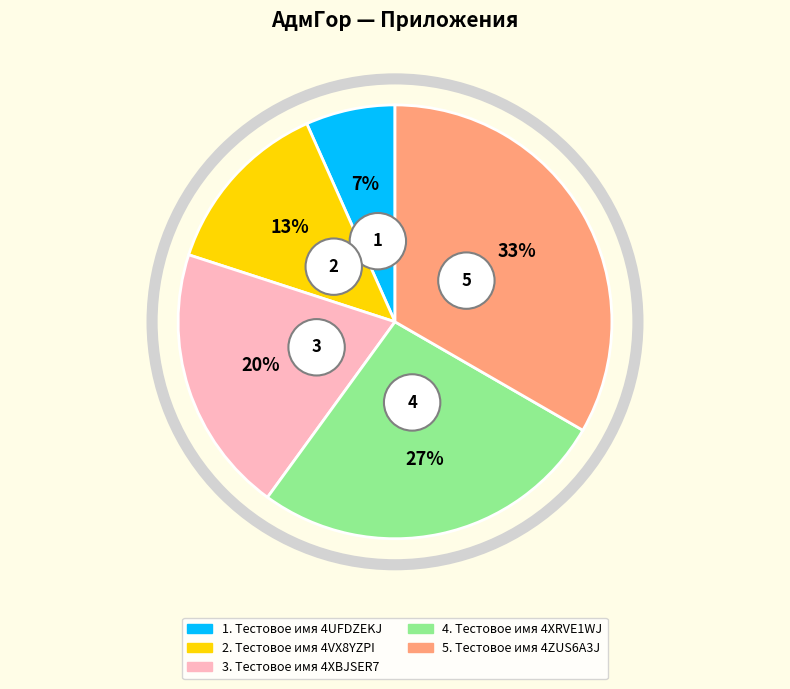

Rank the categories by value from highest to lowest.

Тестовое имя 4ZUS6A3J, Тестовое имя 4XRVE1WJ, Тестовое имя 4XBJSER7, Тестовое имя 4VX8YZPI, Тестовое имя 4UFDZEKJ